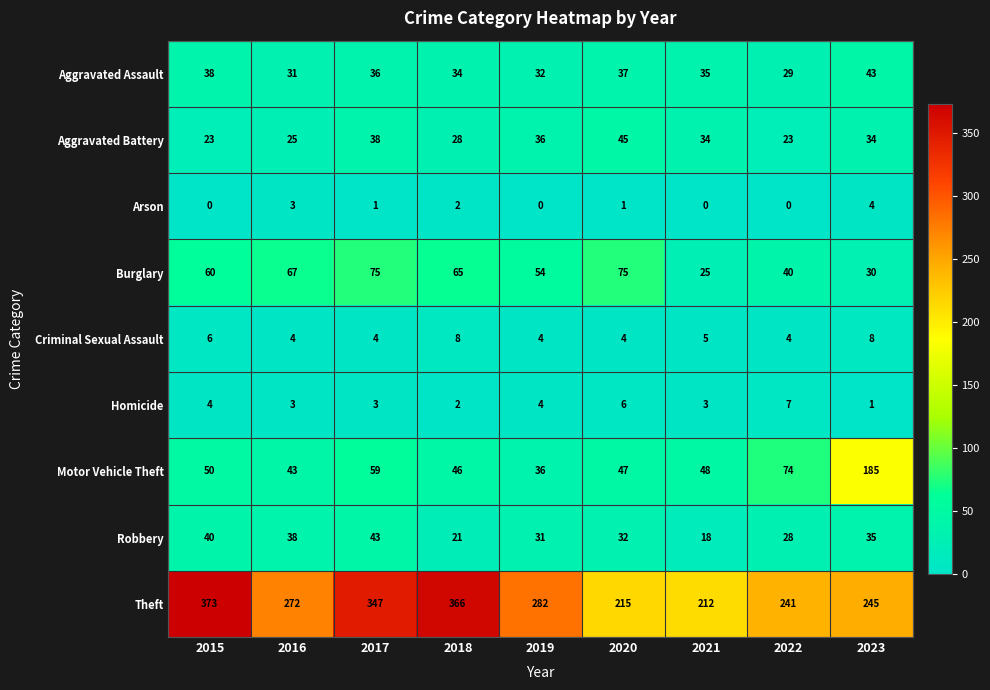

Count the number of data series in this chart.

9